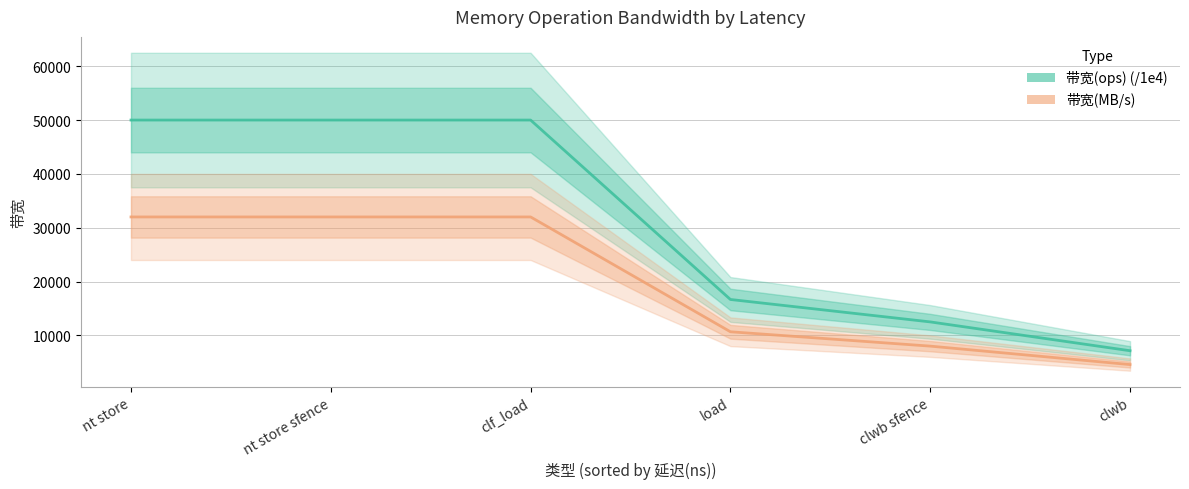

Reading right to left, what are all the values shown in this chart?

带宽(ops) (/1e4): clwb=7142.9	clwb sfence=12500.0	load=16666.7	clf_load=50000.0	nt store sfence=50000.0	nt store=50000.0
带宽(MB/s): clwb=4571.0	clwb sfence=8000.0	load=10666.0	clf_load=32000.0	nt store sfence=32000.0	nt store=32000.0